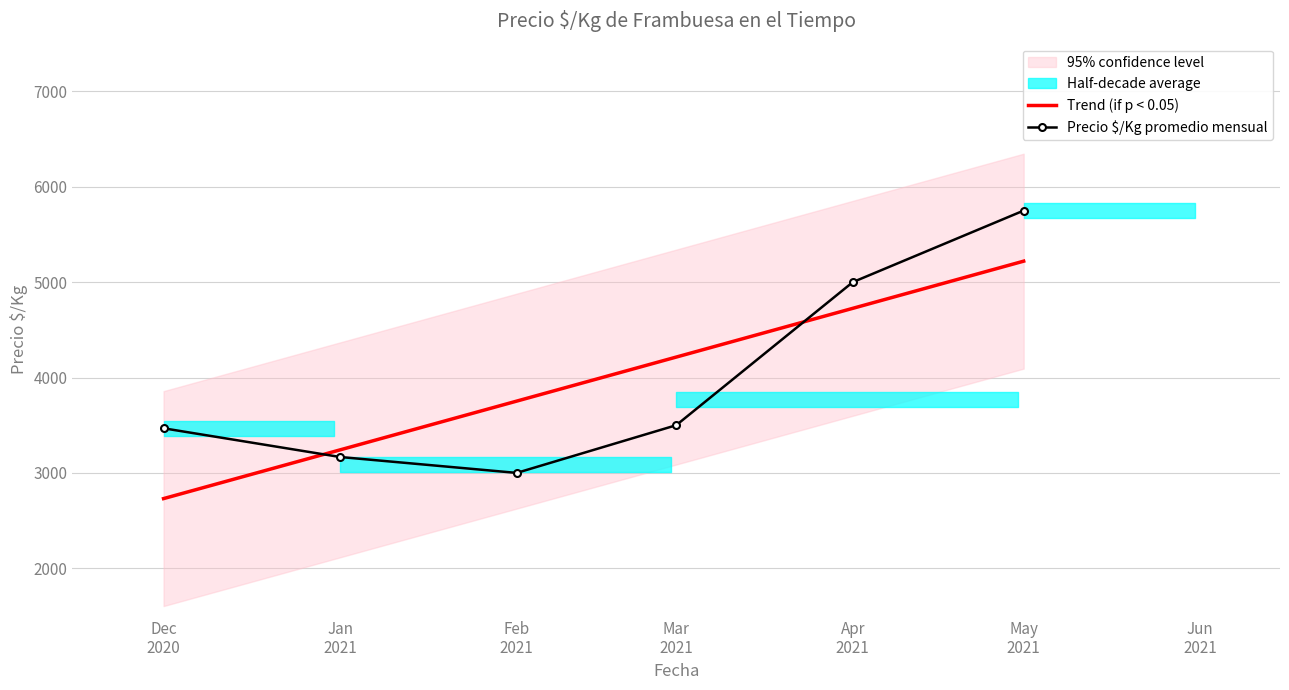

True or false: Trend (if p < 0.05) has more than 1 interior local peaks.

False